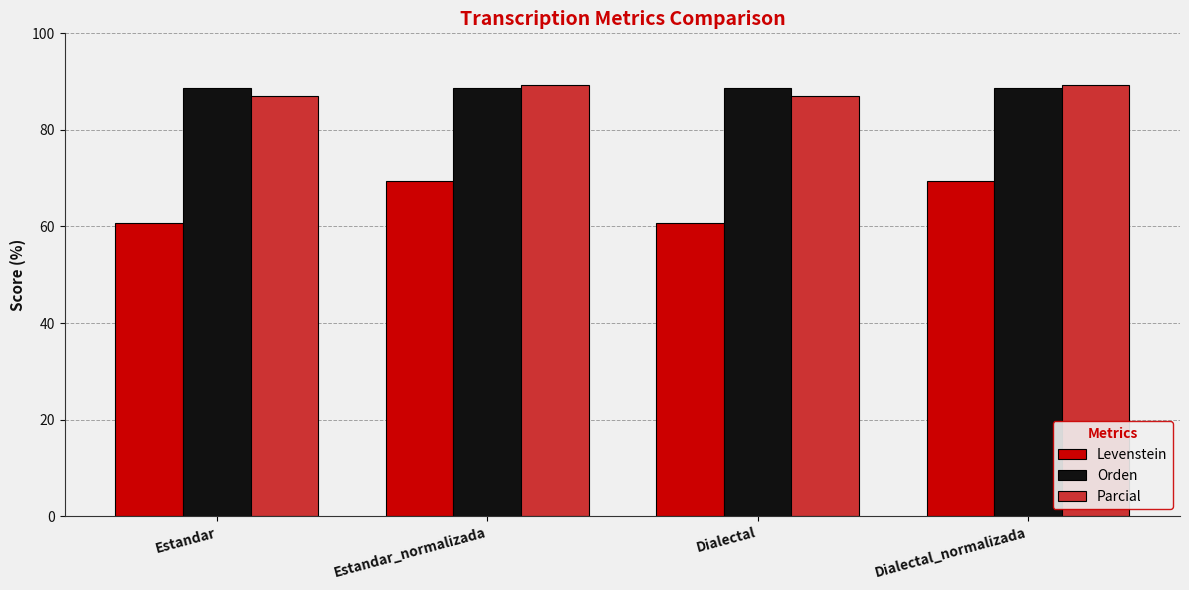

What is the minimum value for Levenstein?

60.6